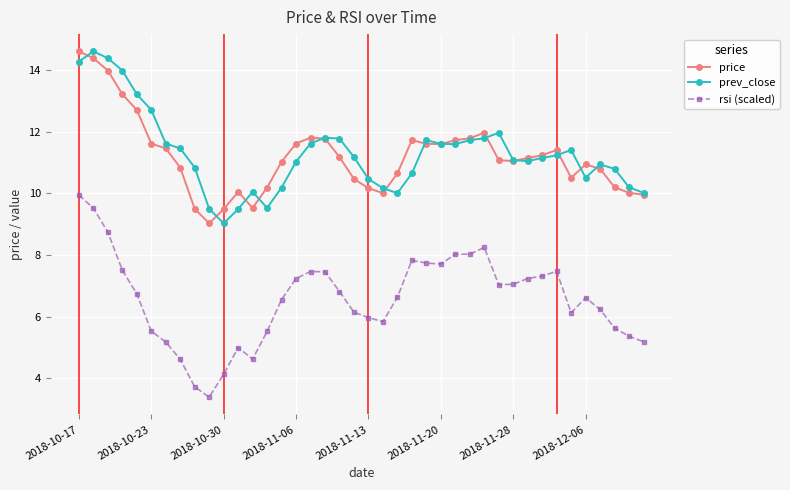

True or false: prev_close has more than 1 points higher than both neighbors.

True